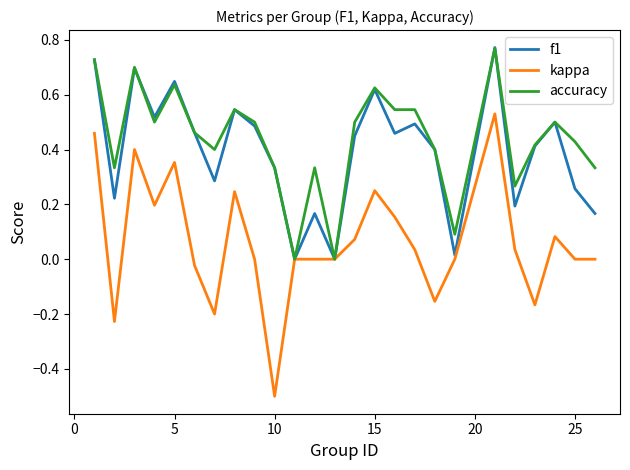

After their last crossing, which series has the higher values: accuracy or f1?

accuracy